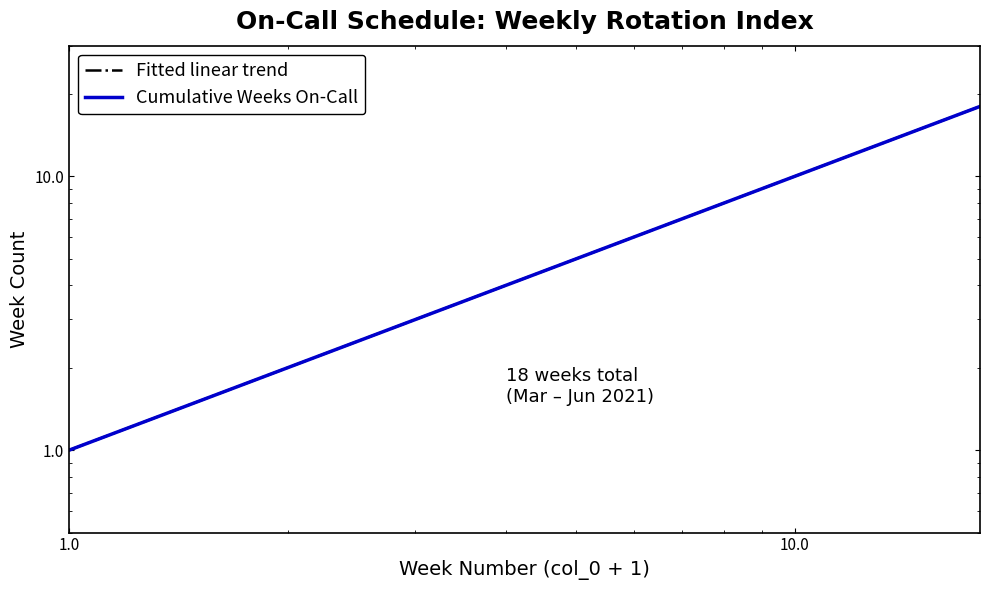

Reading left to right, what are all the values shown in this chart?

Fitted linear trend: 1.0	2.0	3.0	4.0	5.0	6.0	7.0	8.0	9.0	10.0	11.0	12.0	13.0	14.0	15.0	16.0	17.0	18.0
Cumulative Weeks On-Call: 1.0	2.0	3.0	4.0	5.0	6.0	7.0	8.0	9.0	10.0	11.0	12.0	13.0	14.0	15.0	16.0	17.0	18.0